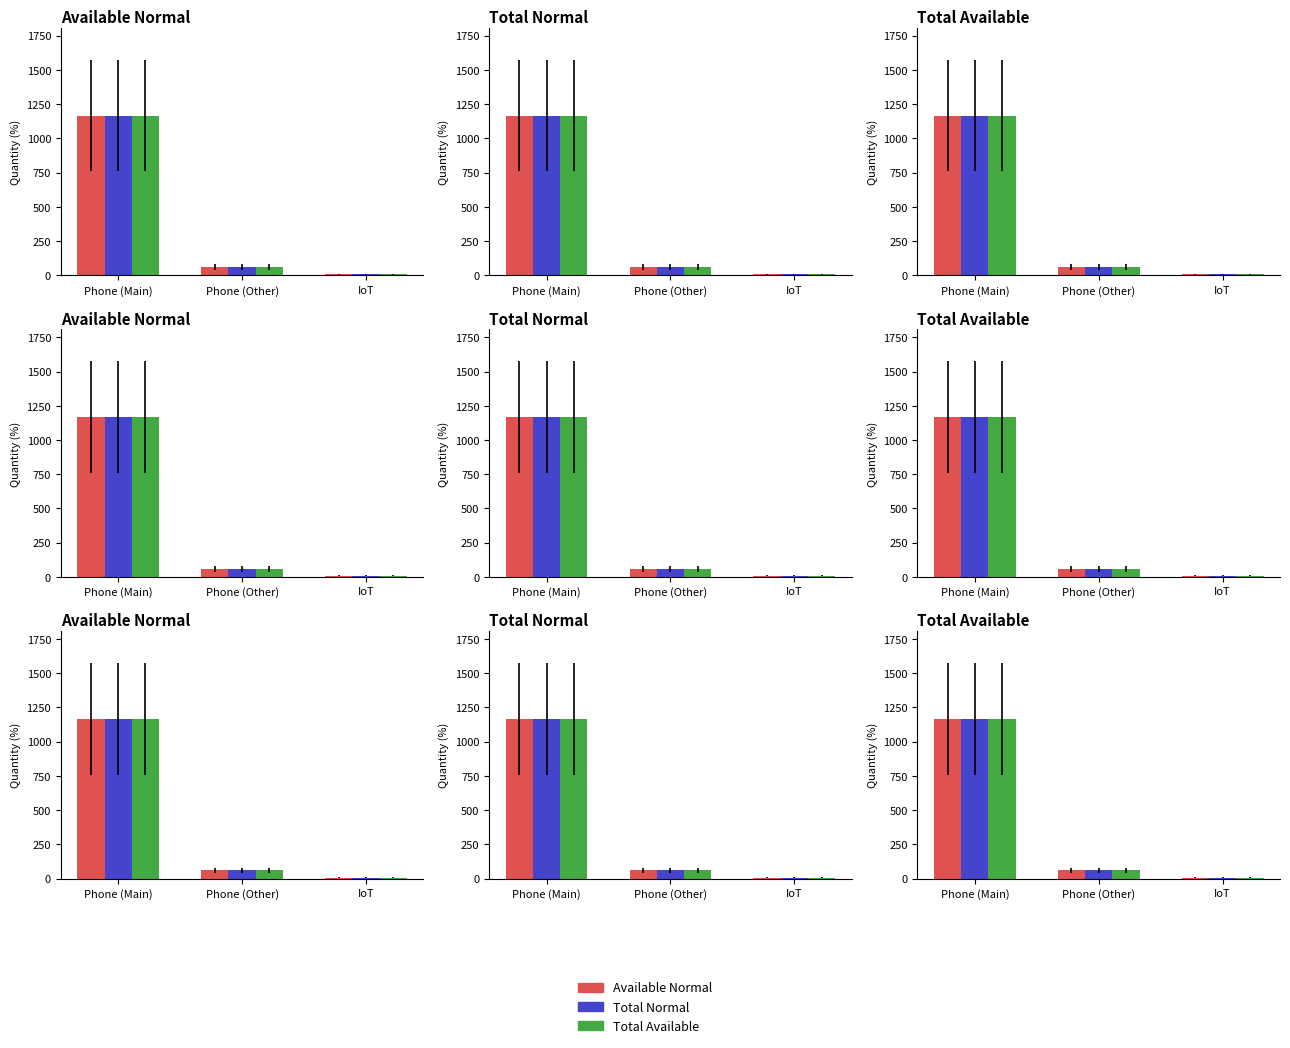

What is the highest value of the Total Normal series?

1166